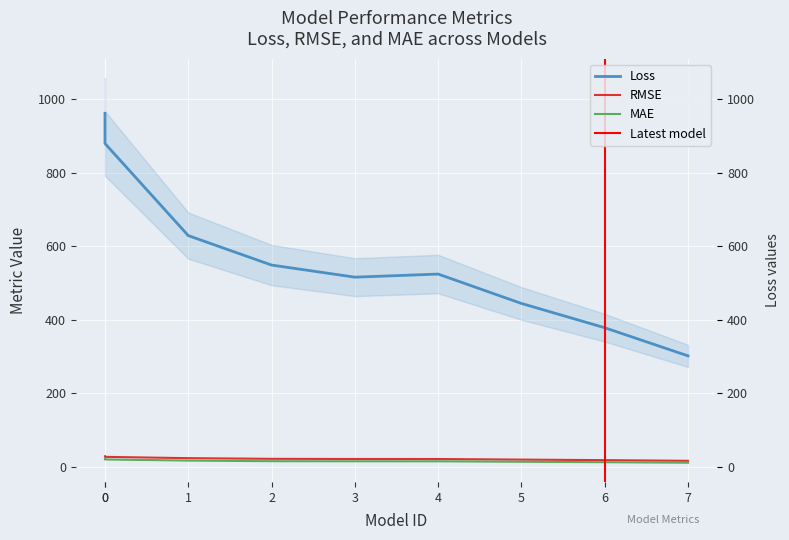

Which series has the widest spread of values?

Loss